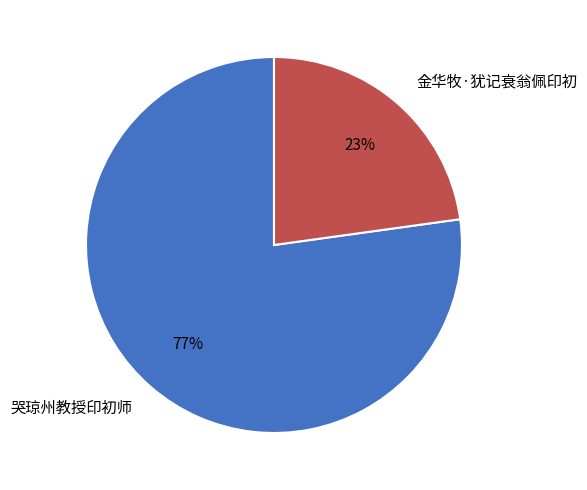

Is it true that 金华牧·犹记衰翁佩印初 is 23% of the pie?

True